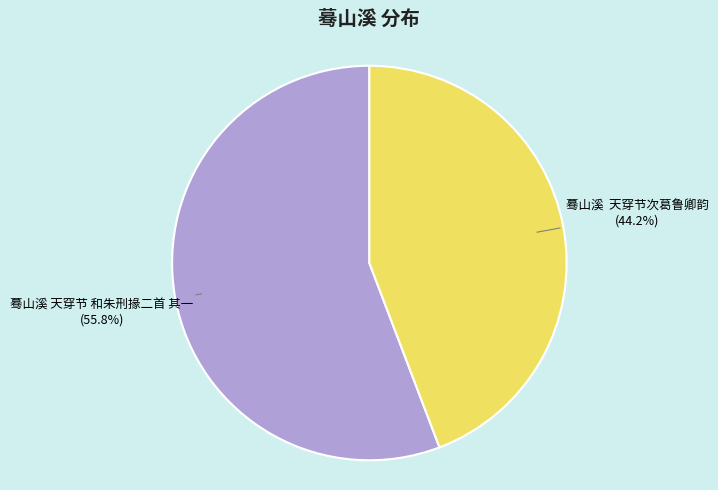

How many slices are in this pie chart?

2